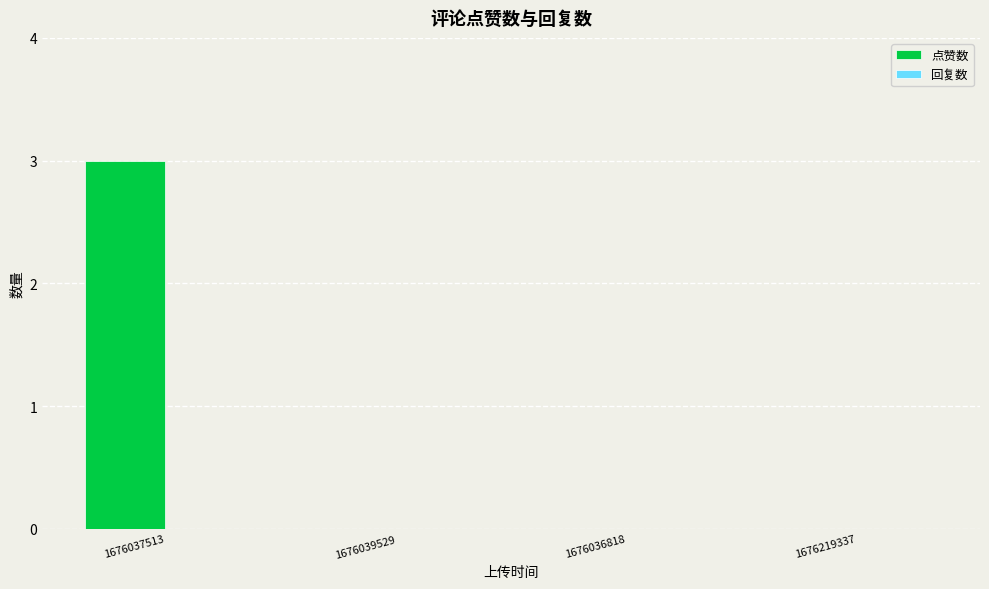

The chart shows a value of 0 at 1676039529. True or false?

True